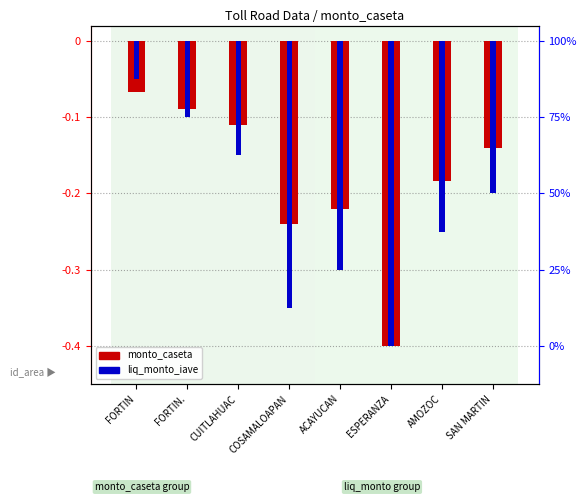

List the series in order of their overall mean, highest first.

monto_caseta, liq_monto_iave